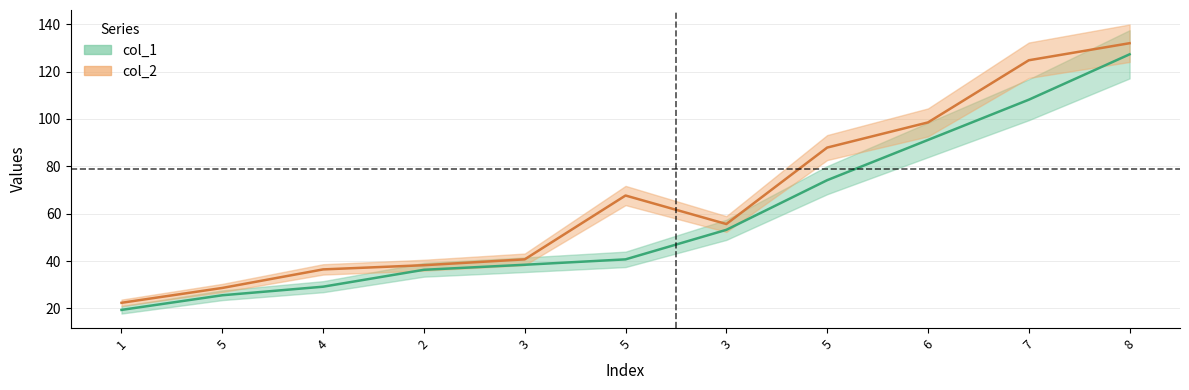

Where does the col_2 series first go above 55?

5